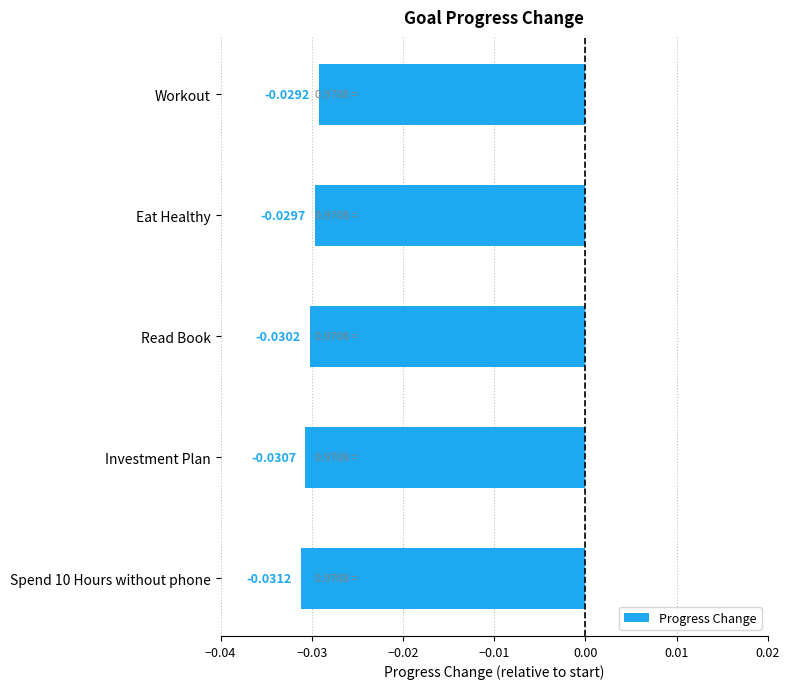

Does the chart contain stacked bars?

No